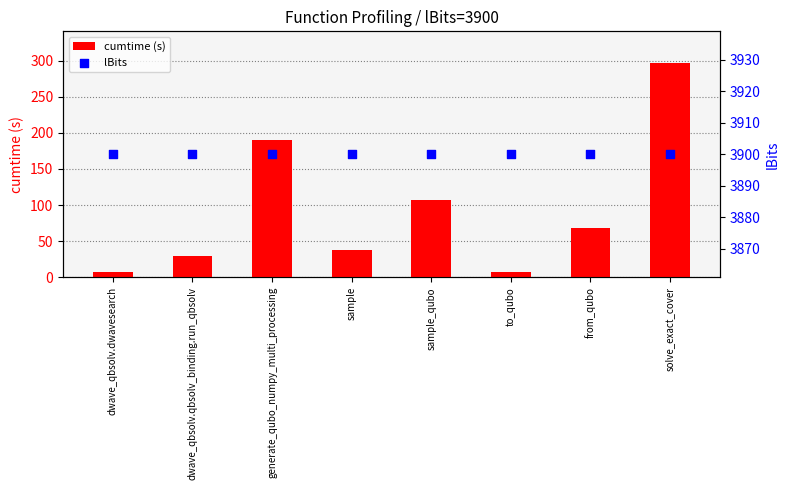

Which series contains the highest Y value?

lBits